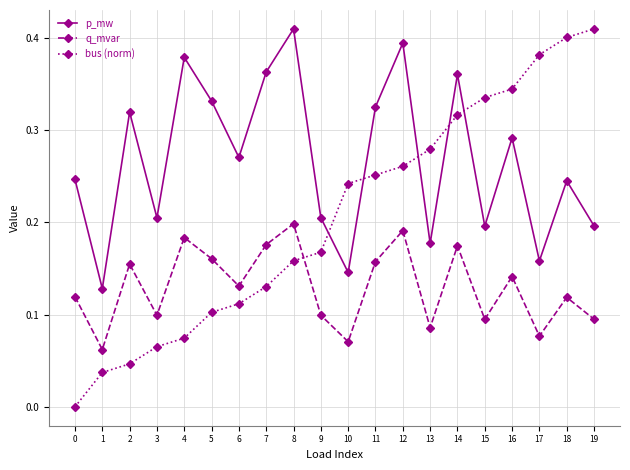

What is the sum of all bus (norm) values?

4.1